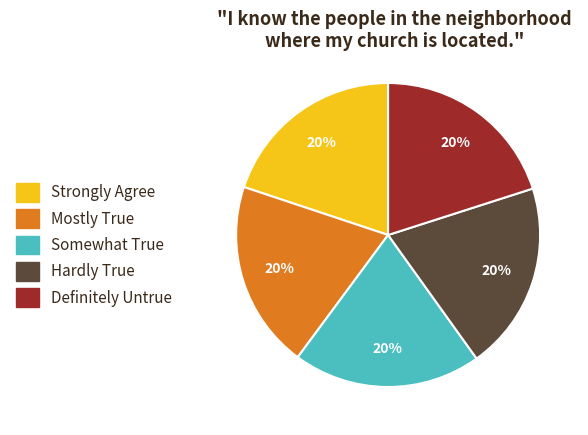

True or false: Hardly True accounts for 13% of the total.

False